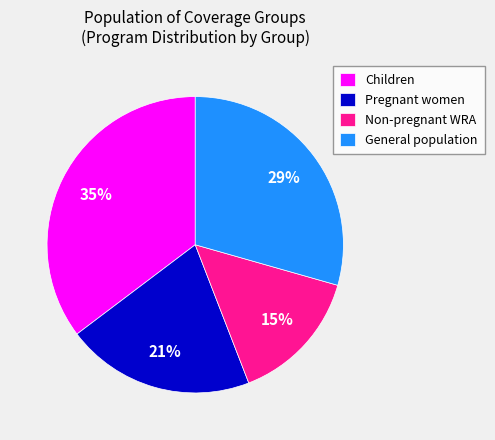

How many segments does this pie chart have?

4